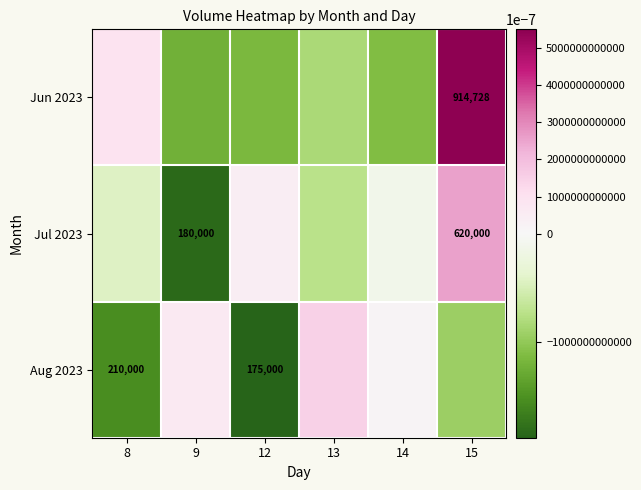

List the series in order of their peak value, lowest first.

Aug 2023, Jul 2023, Jun 2023